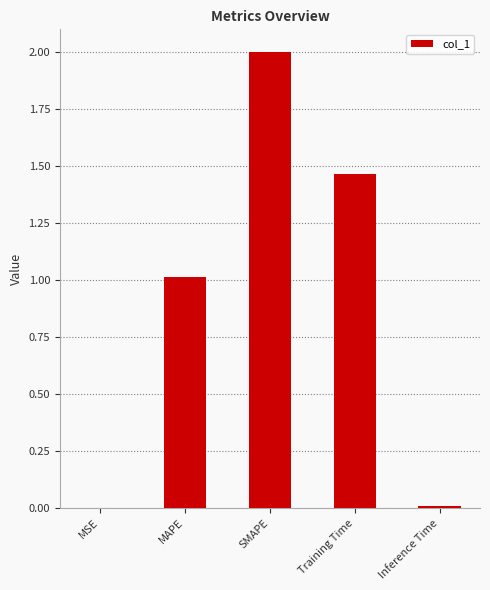

What is the sum of the values at MAPE and Training Time?

2.5